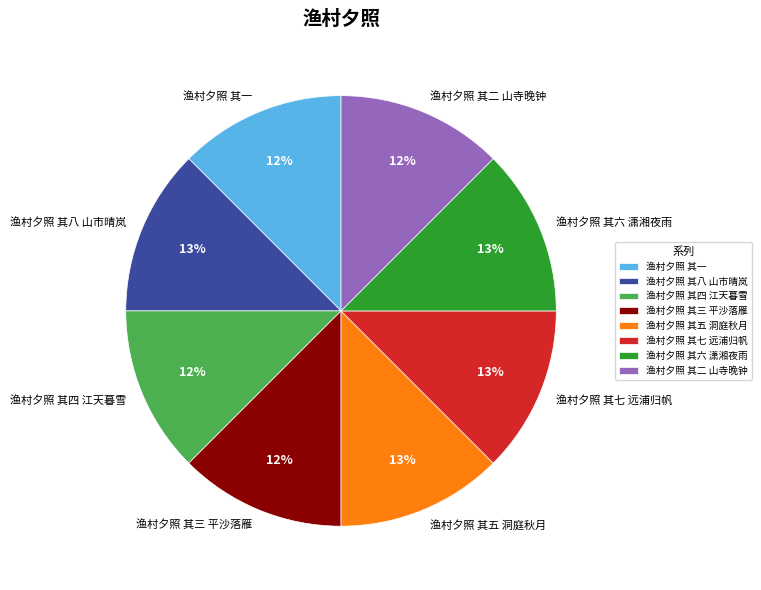

Do 渔村夕照 其三 平沙落雁 and 渔村夕照 其二 山寺晚钟 together represent more than half of the pie?

No